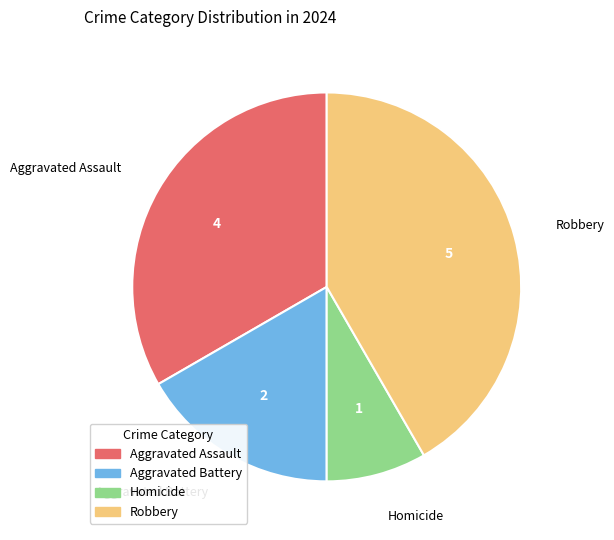

Does Aggravated Assault represent more than half of the total?

No